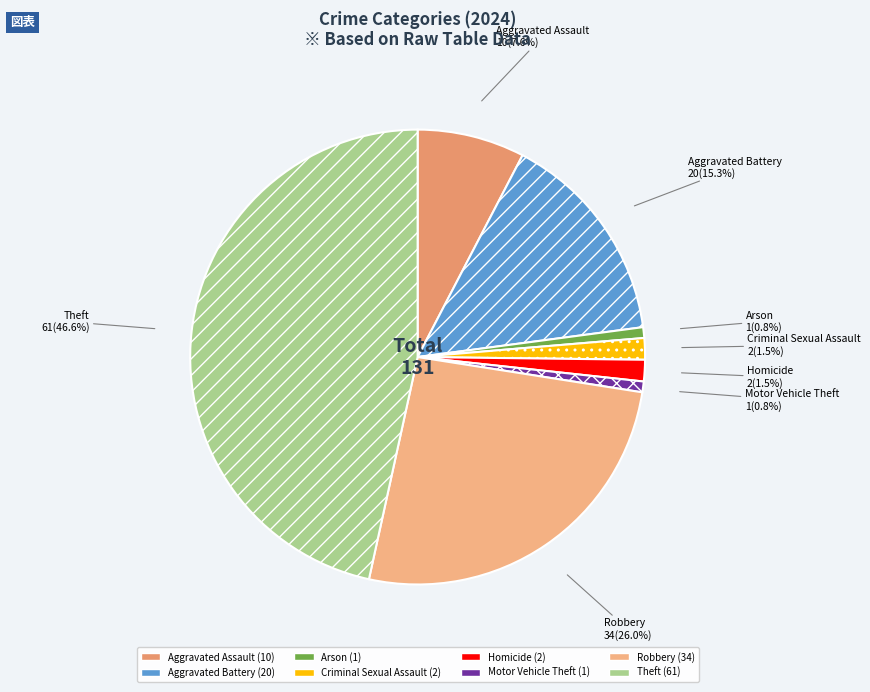

Which has a higher value, Aggravated Assault or Arson?

Aggravated Assault